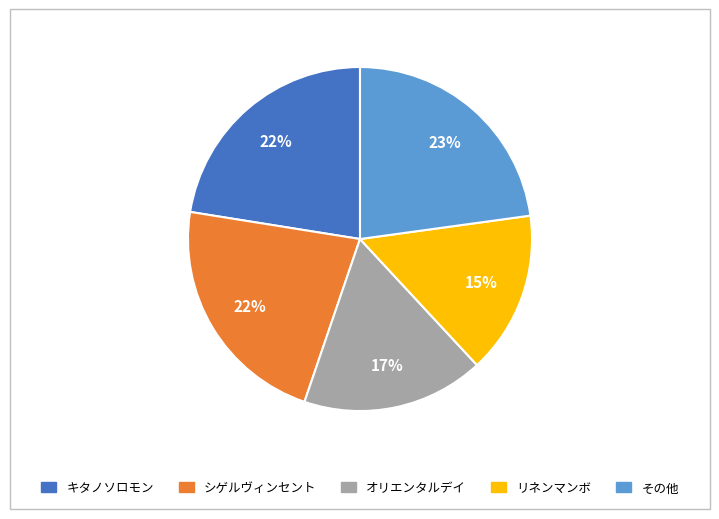

To the nearest percent, what is the difference between the largest and smallest slice percentages?

8%